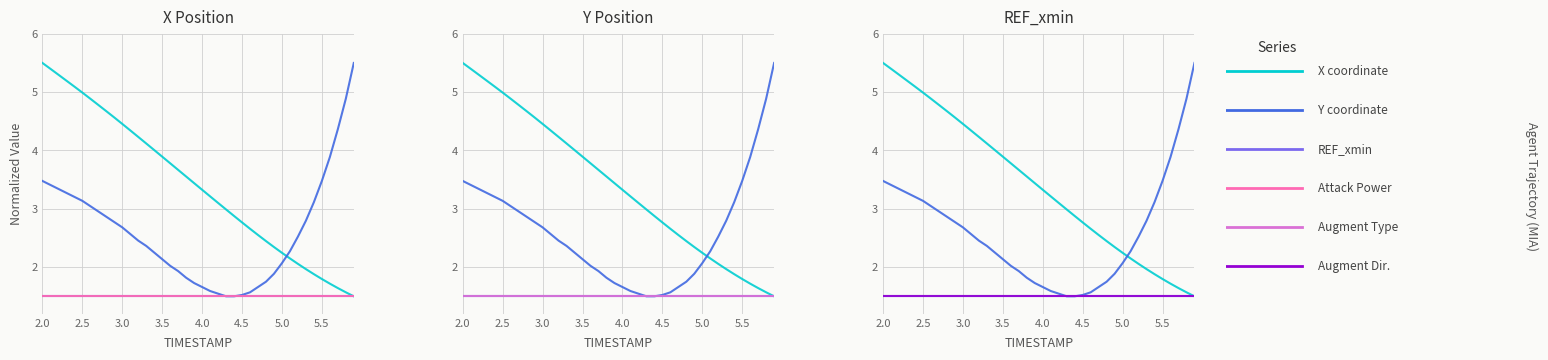

True or false: REF_xmin has a value of 0.3 at 38.

False